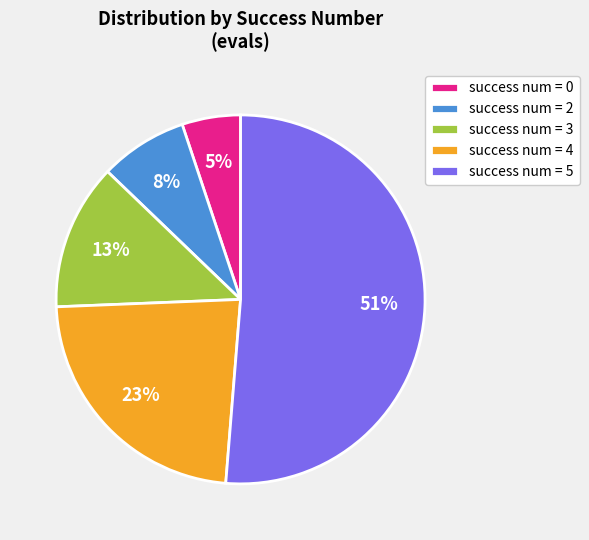

What percentage is the success num = 0 slice, to the nearest percent?

5%